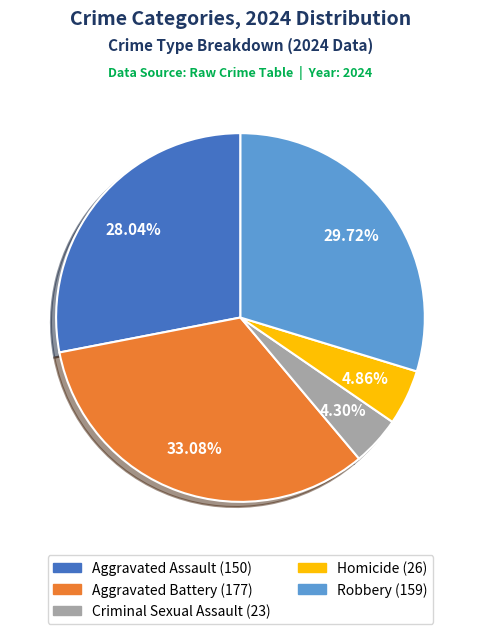

The Homicide slice represents 11% of the pie. True or false?

False